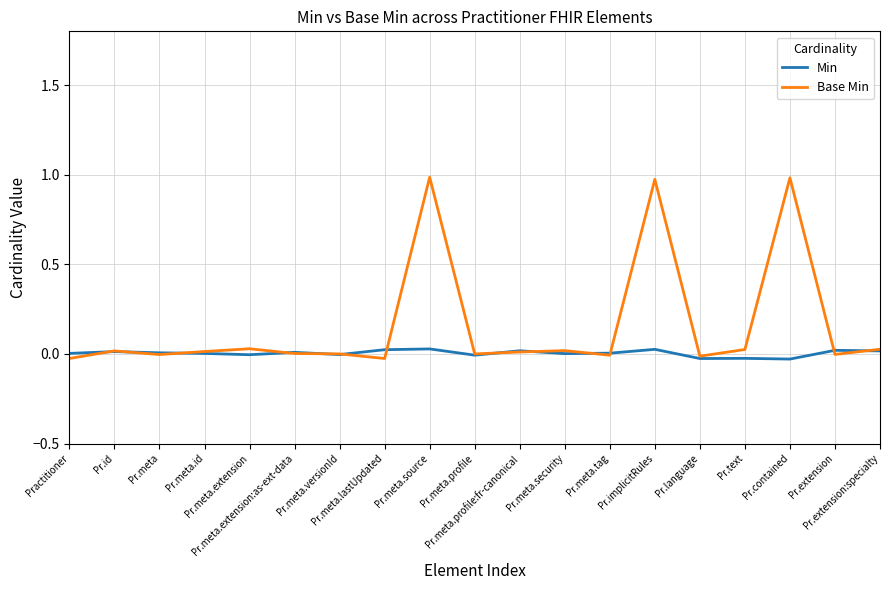

What is the highest value of the Base Min series?

1.0